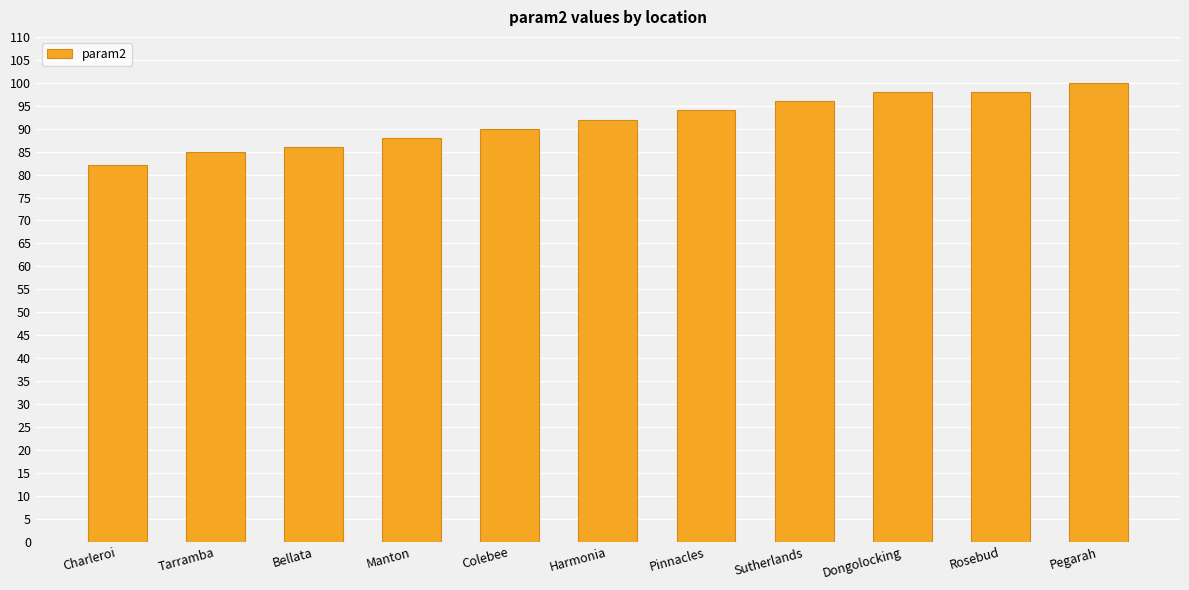

Reading left to right, what are all the values shown in this chart?

82.0	85.0	86.0	88.0	90.0	91.9	94.0	96.0	98.0	98.0	100.0